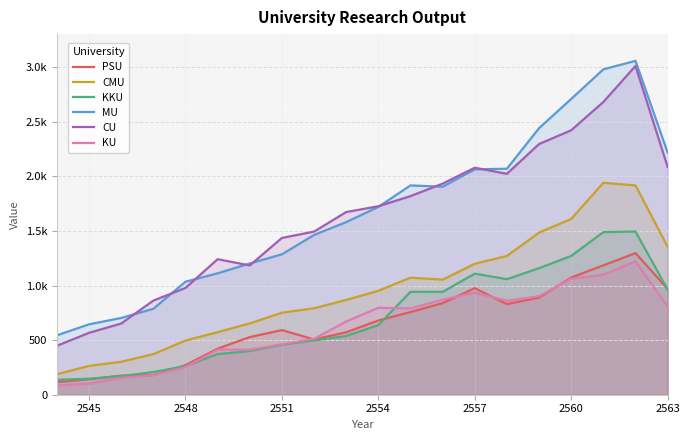

How many lines are shown in the chart?

6